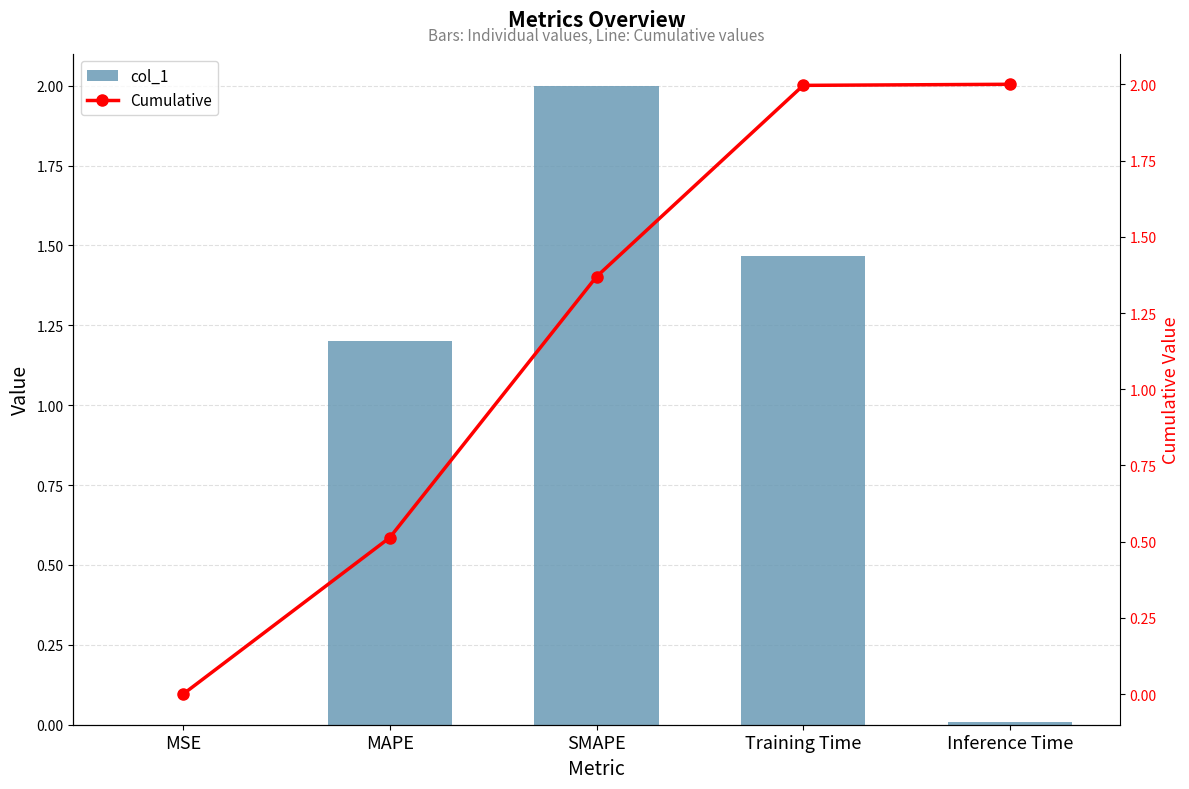

What is the maximum value for col_1?

2.0